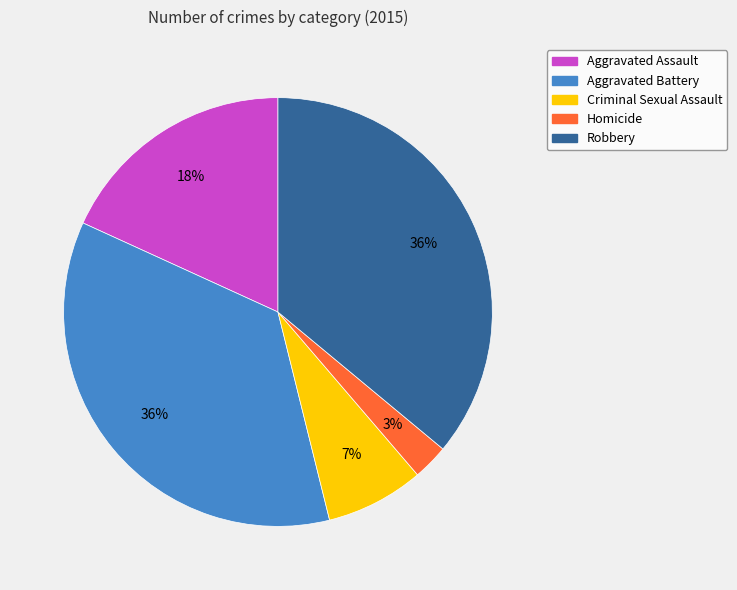

Is Homicide the majority of the pie?

No